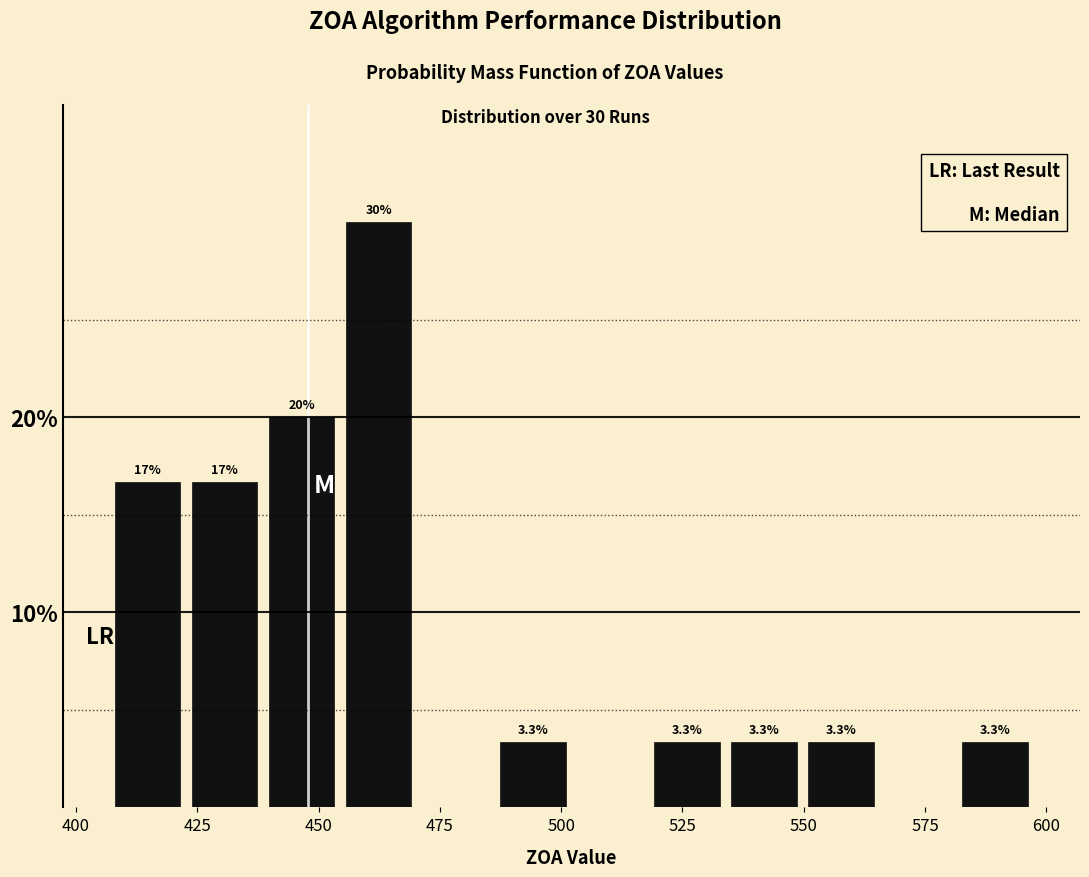

Read against the x-axis, roughly where is the centre of the tallest bar?

460